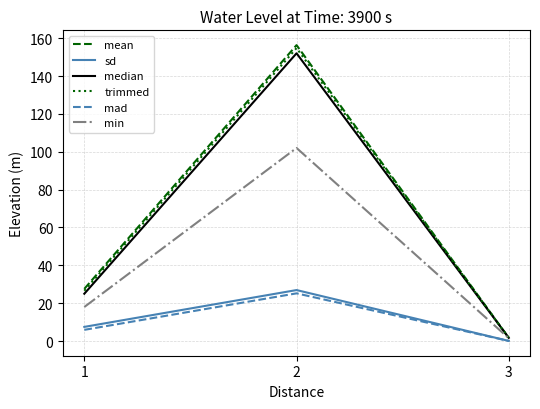

The value of mean at 3 is 1.7. True or false?

True